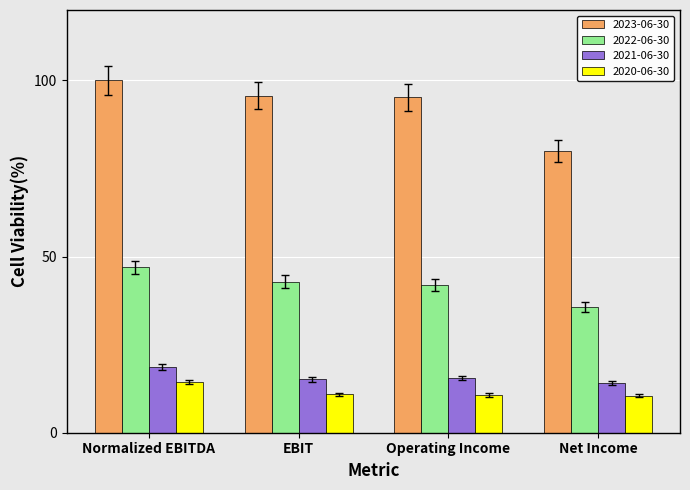

At which label does 2023-06-30 reach its peak?

Normalized EBITDA